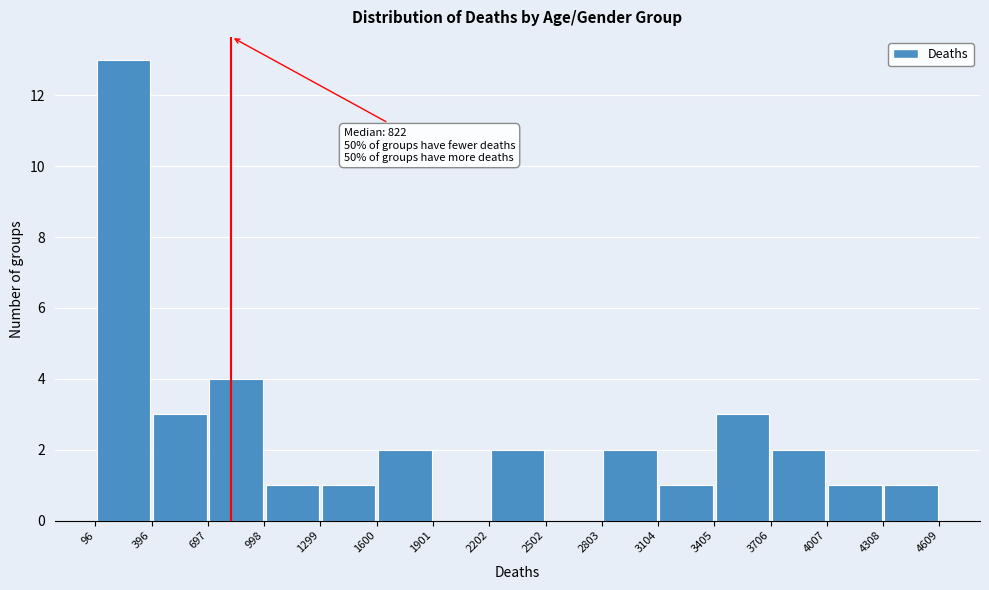

Which range on the x-axis has the tallest bar?

96 to 396